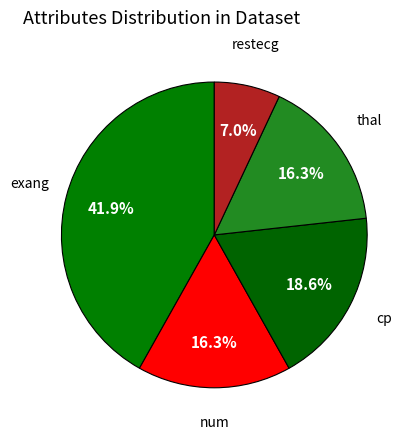

Count the number of slices in the pie.

5